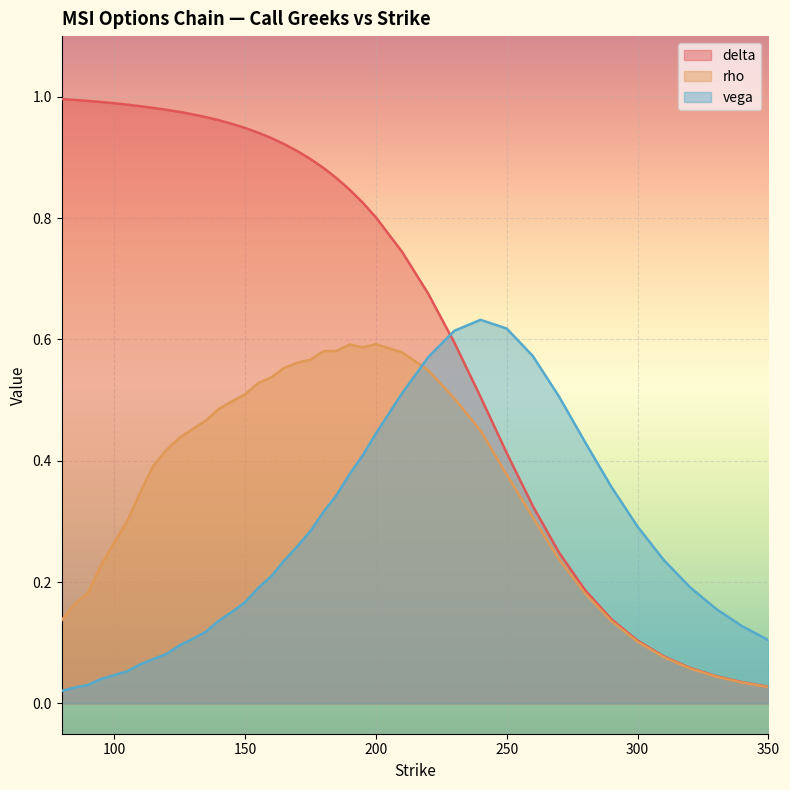

What is the greatest value displayed?

1.0